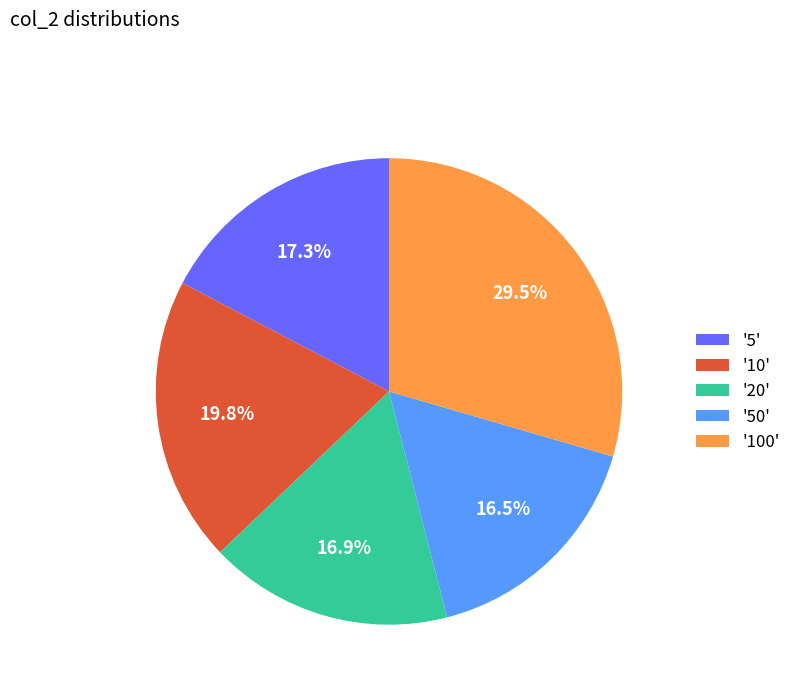

What is the total percentage of '100' and '5'?

46.8%